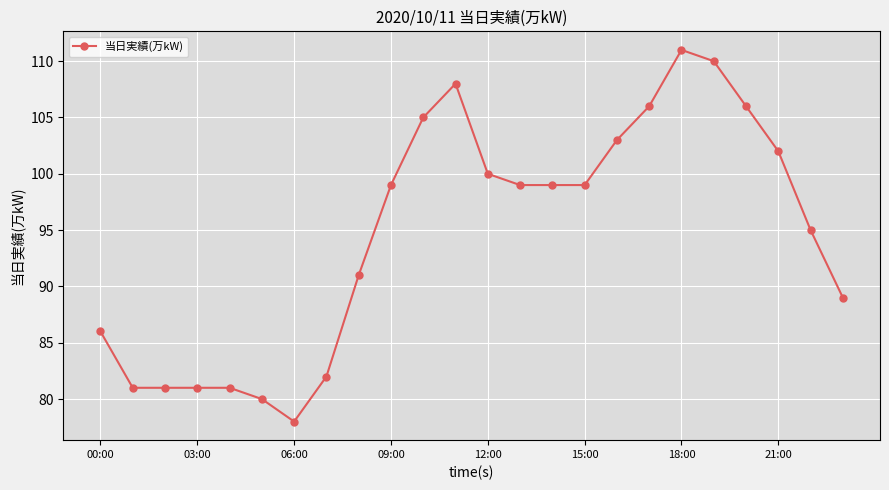

What is the sum of all values?

2272